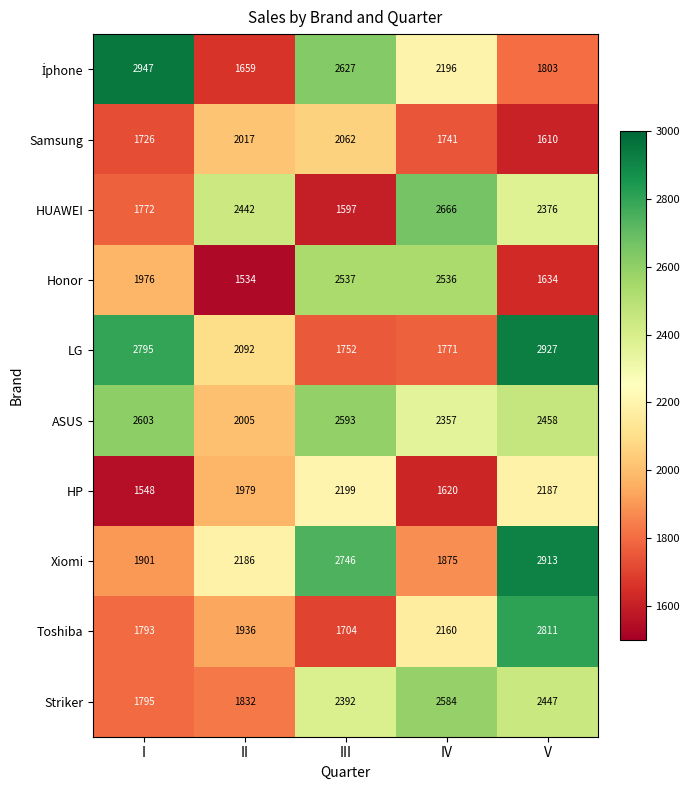

Which label corresponds to the smallest value in the chart?

II